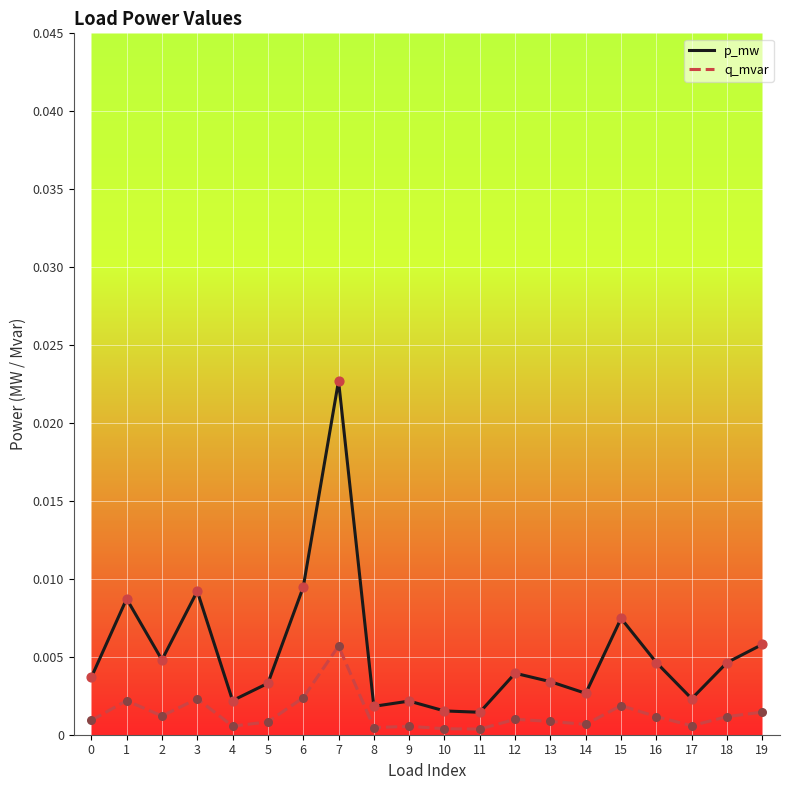

Which series has the widest spread of values?

p_mw